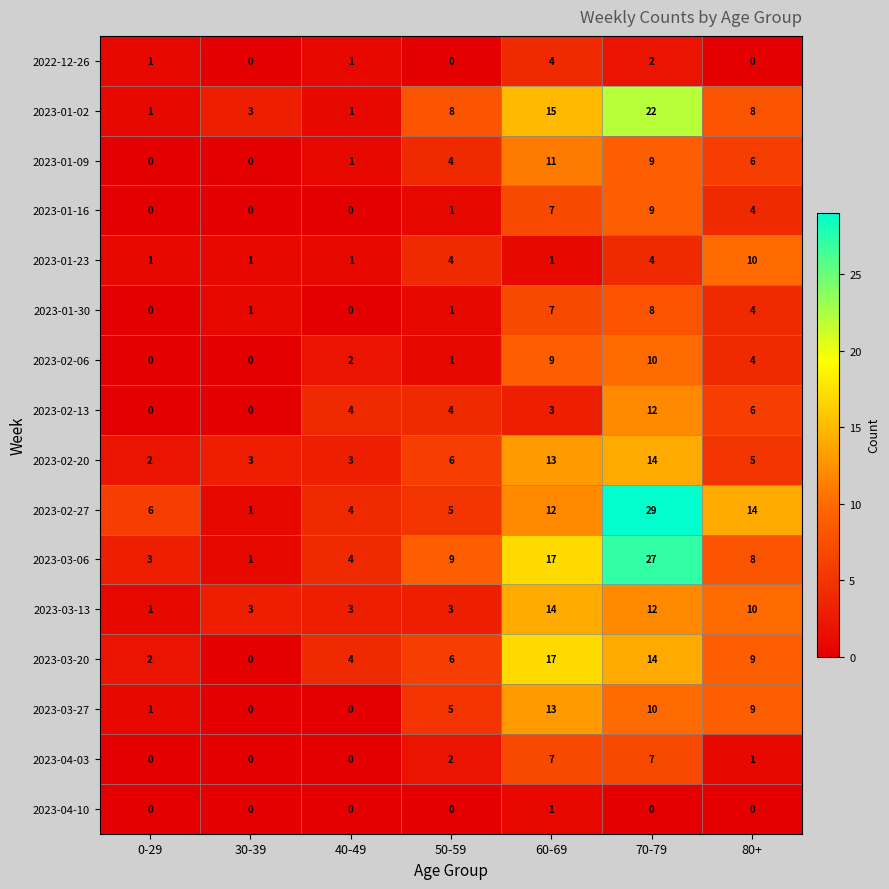

How many distinct data groups are displayed?

16